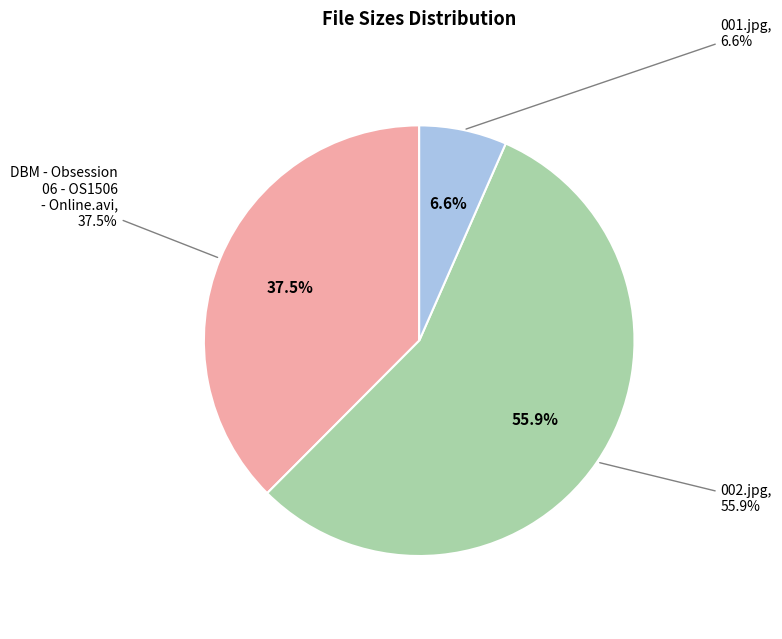

To the nearest percent, what percentage of the pie is 001.jpg?

7%